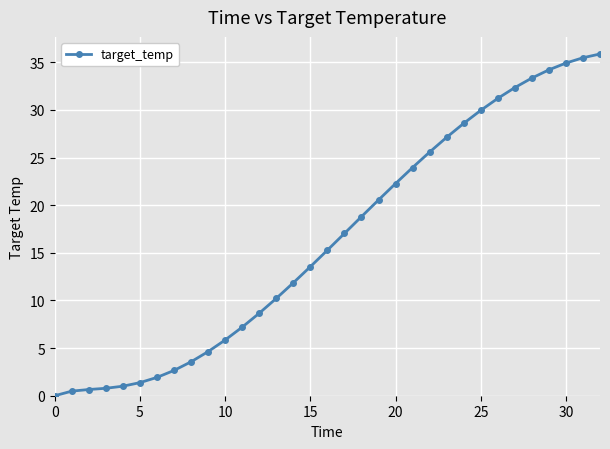

What is the difference between the maximum and minimum values?

35.9